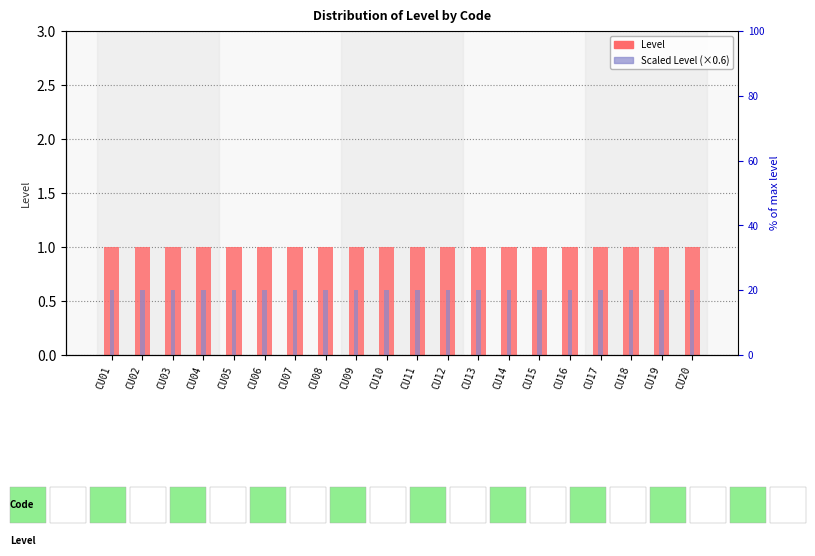

How many categories are shown in the chart?

20